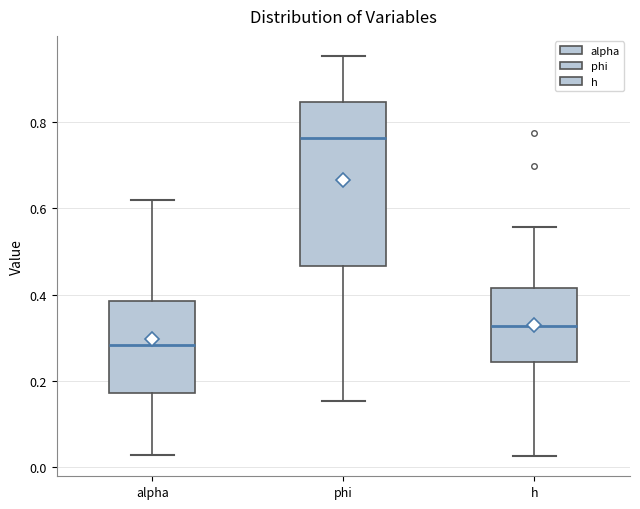

Reading left to right, transcribe this box plot: for each box, give where its median line is, the range the box spans, and where its two whiskers end, as read against the y-axis. The values are not printed on the chart, so give them approximately, as read against the axis.

alpha: median 0.28, box 0.18 to 0.38, whiskers 0.02 to 0.62
phi: median 0.76, box 0.46 to 0.84, whiskers 0.16 to 0.96
h: median 0.32, box 0.24 to 0.42, whiskers 0.02 to 0.56